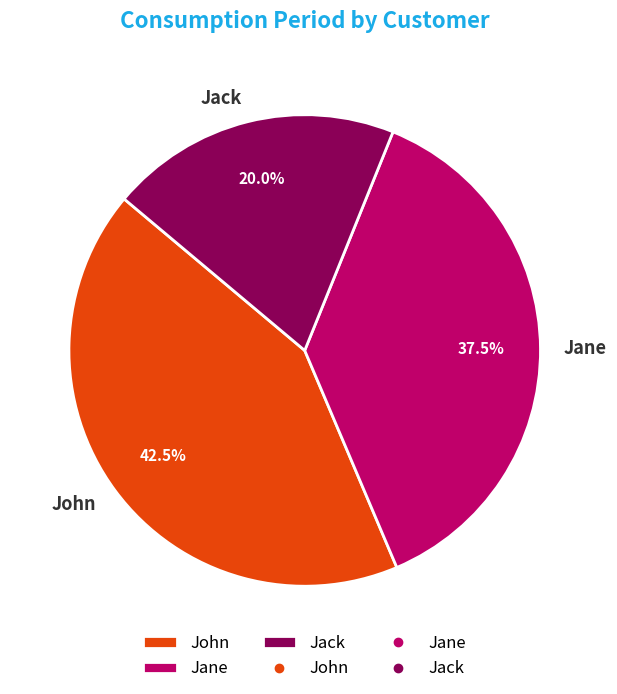

What is the ratio of the value at Jack to the value at Jane?

0.5